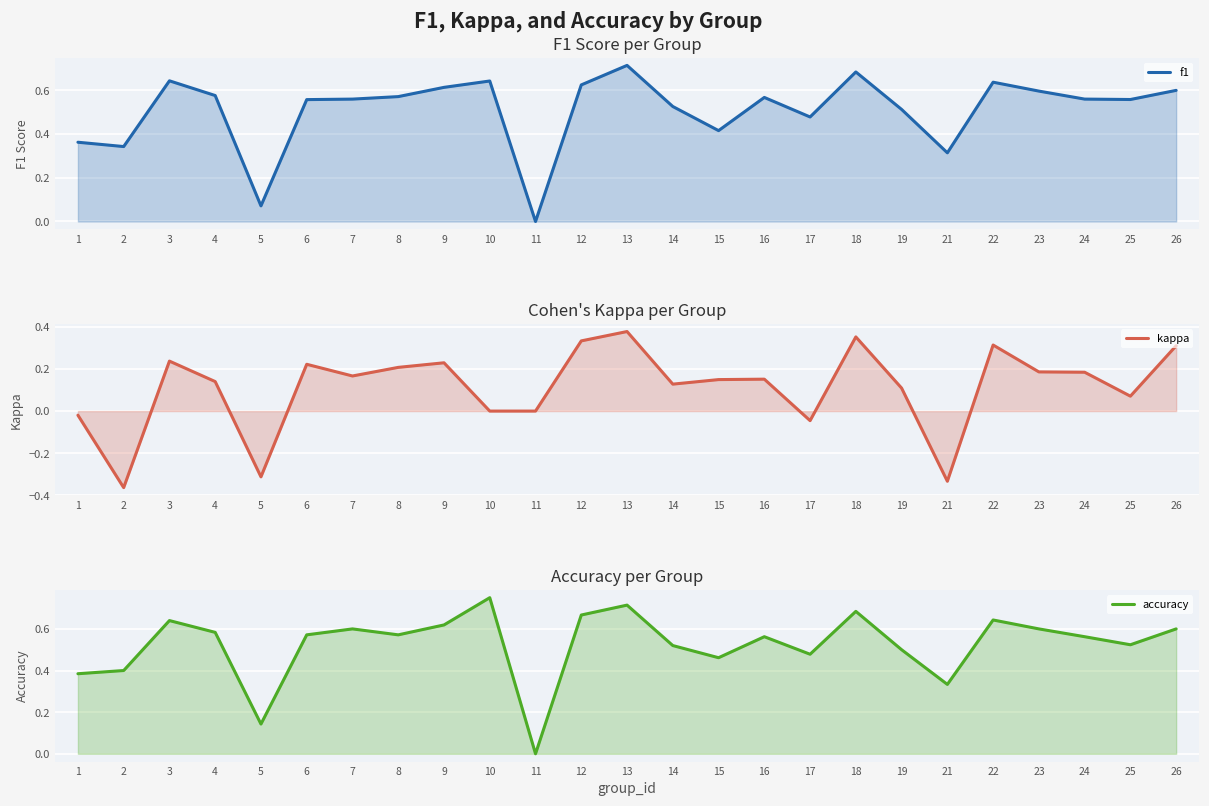

Where is the first local minimum for kappa?

2